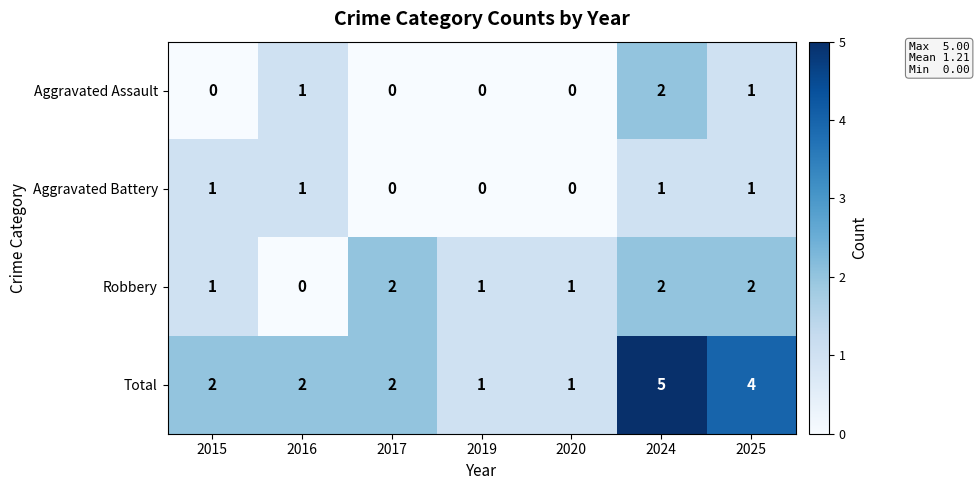

Count the number of data series in this chart.

4